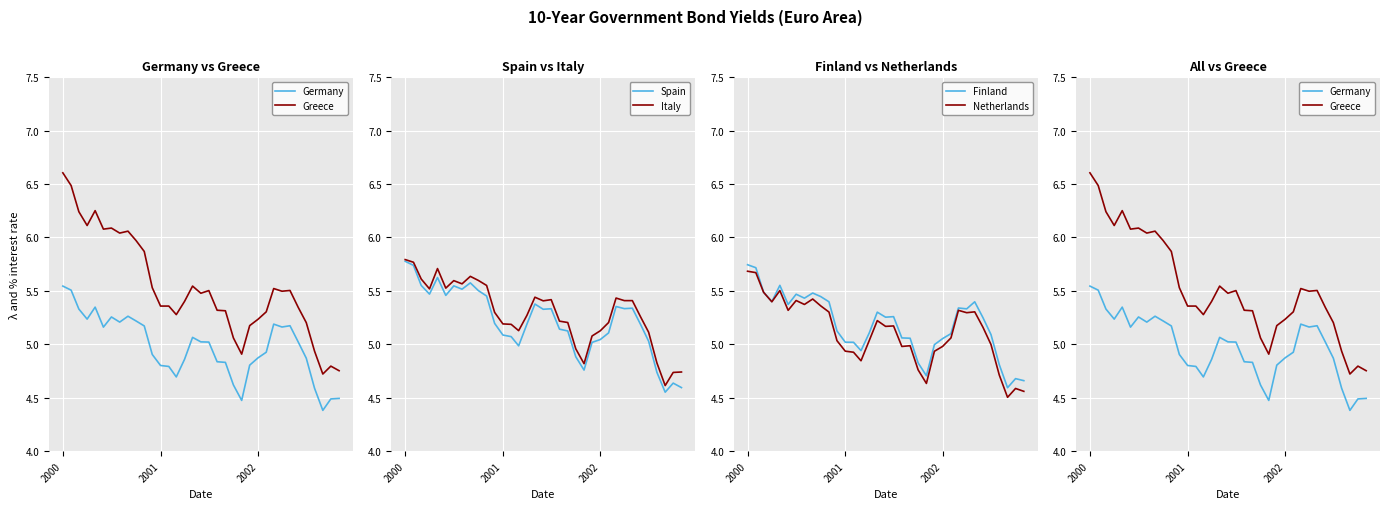

Which series has the largest total across all categories?

Greece